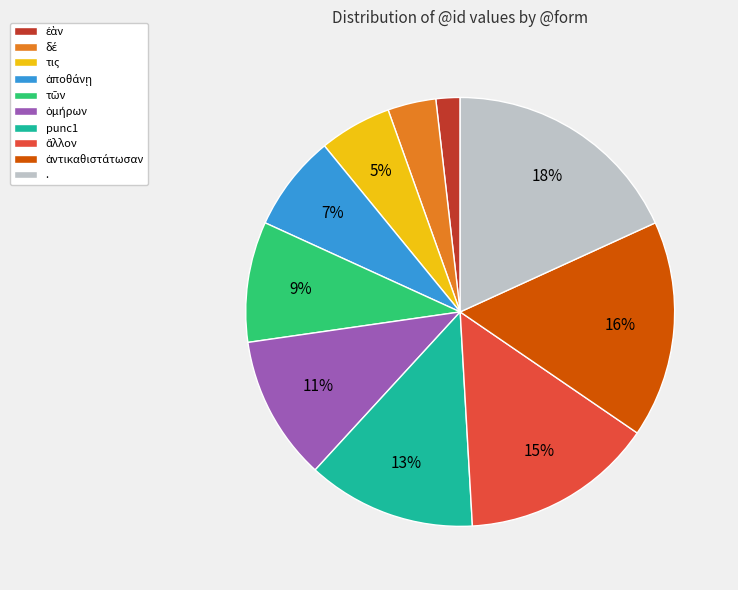

What is the largest slice in the pie chart?

.